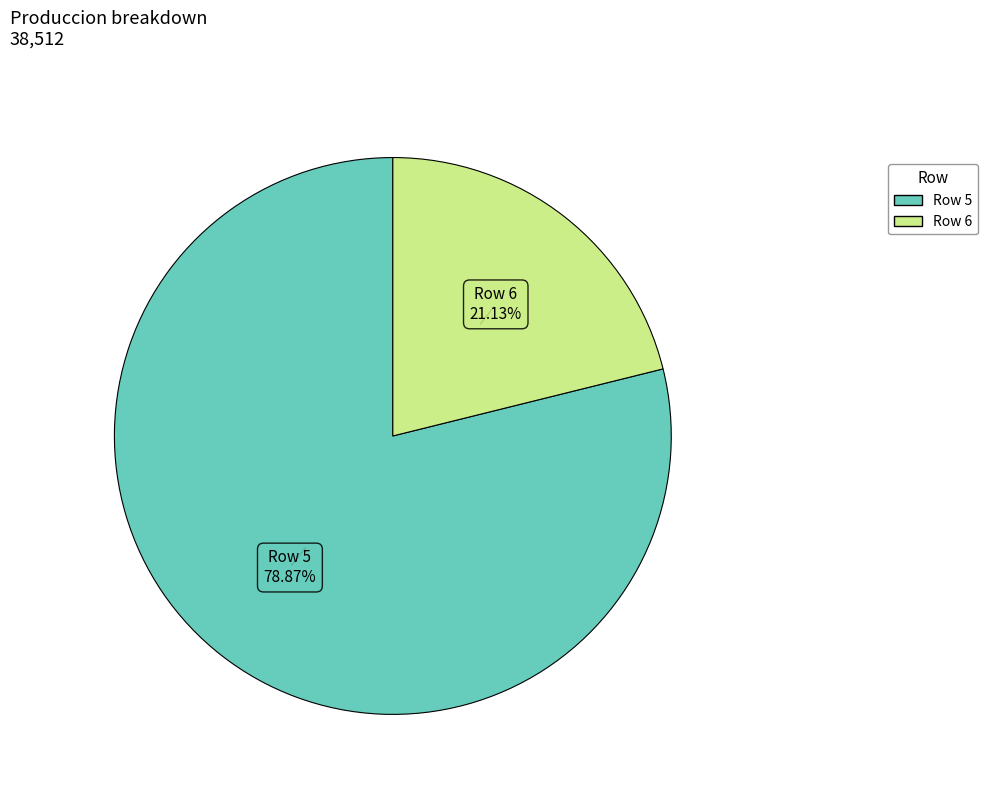

Count the number of slices in the pie.

2